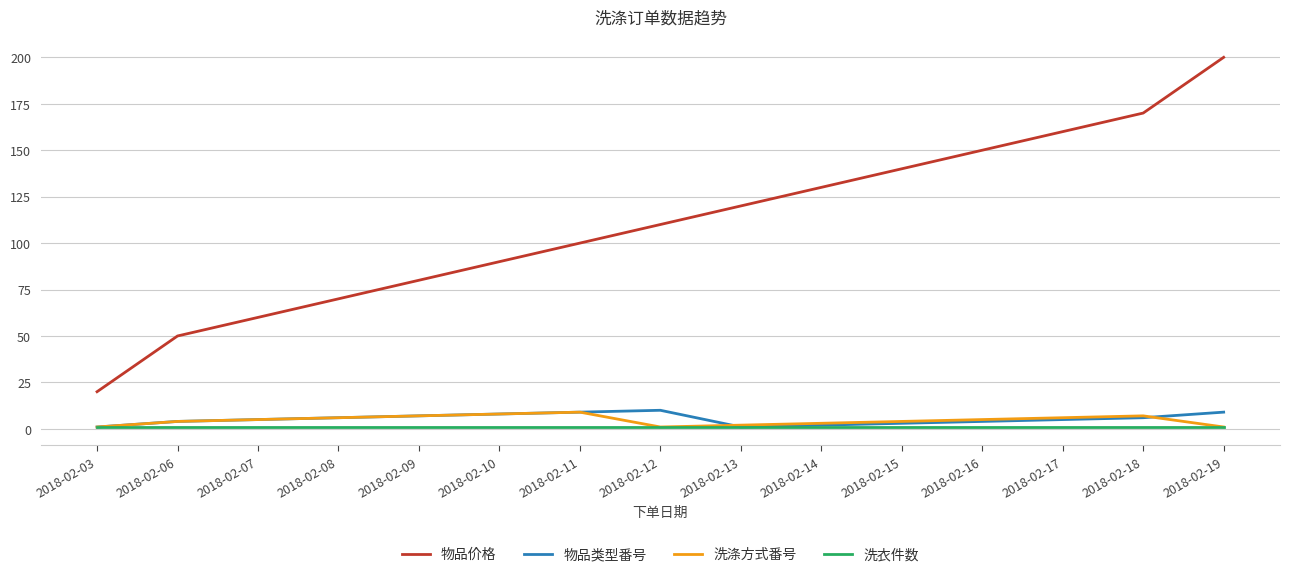

Between 2018-02-11 and 2018-02-15, which series saw the biggest shift?

物品价格